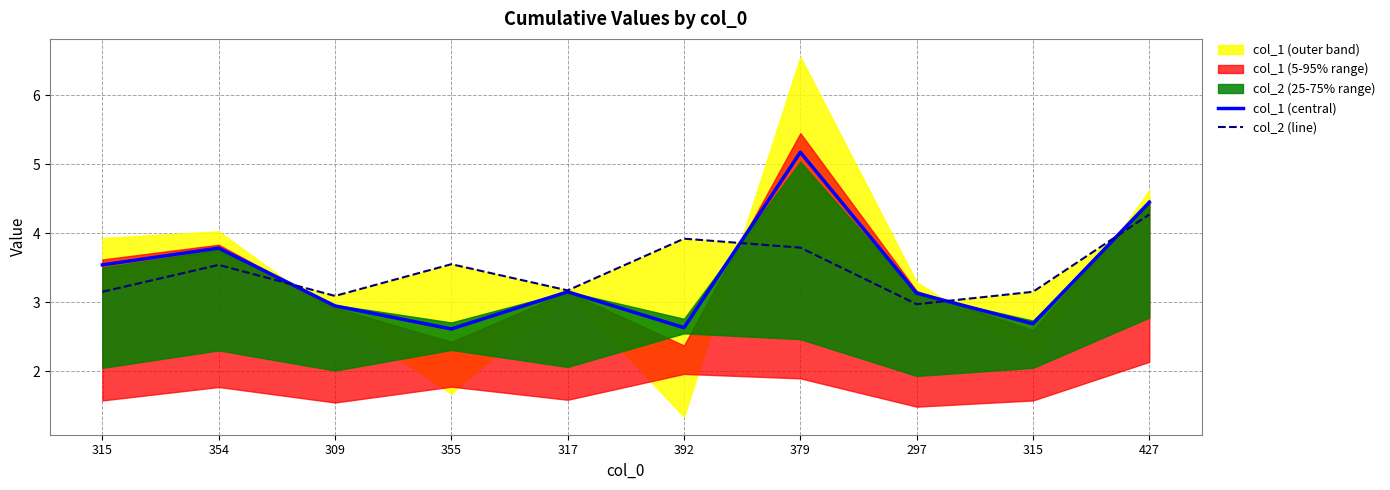

How many lines are shown in the chart?

2